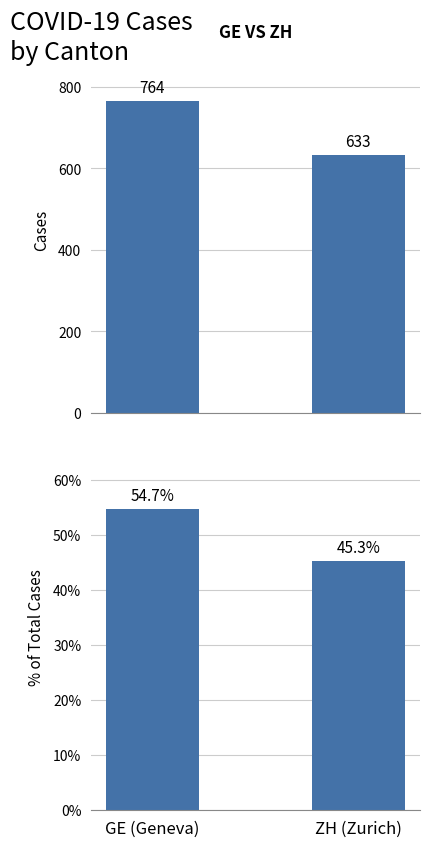

How many distinct data groups are displayed?

2